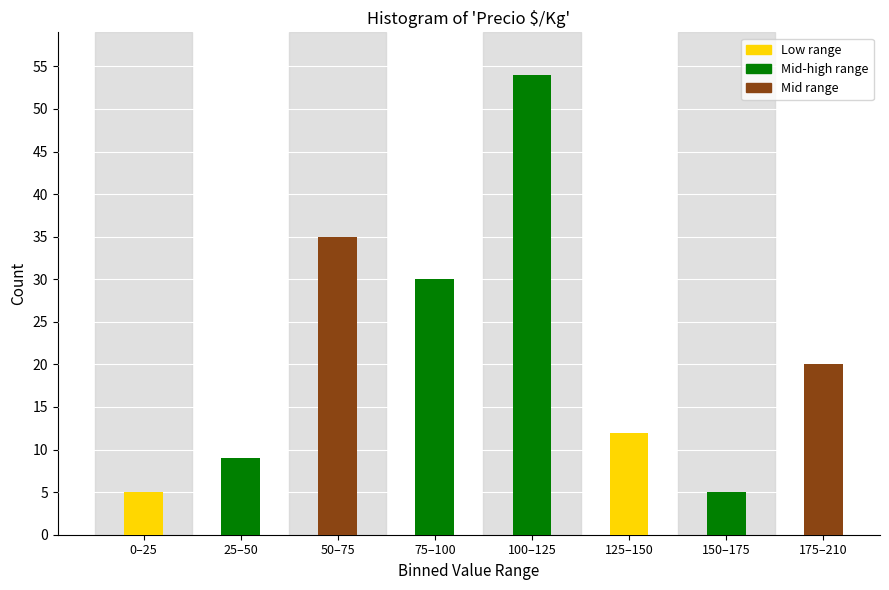

Reading left to right, extract all data points from this chart.

5	9	35	30	54	12	5	20